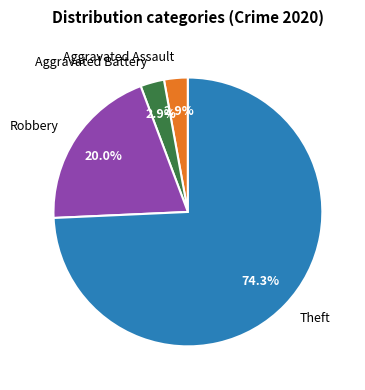

To the nearest percent, what percentage of the pie is Theft?

74%